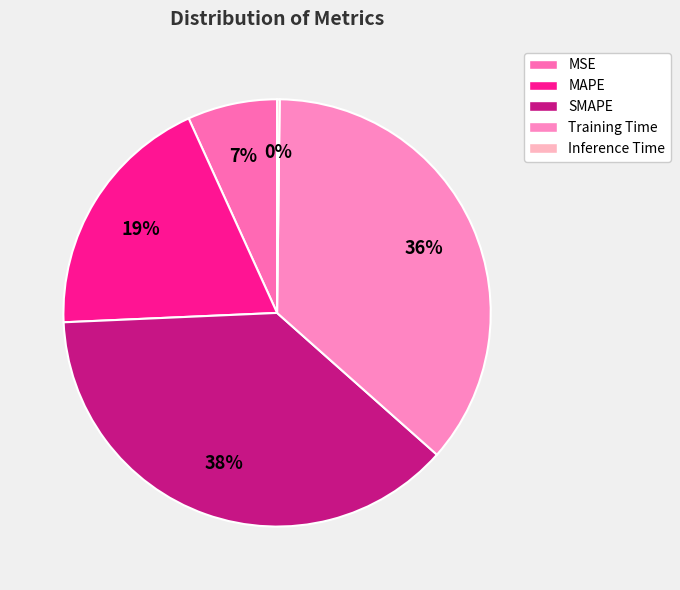

Does Training Time account for over 50% of the chart?

No